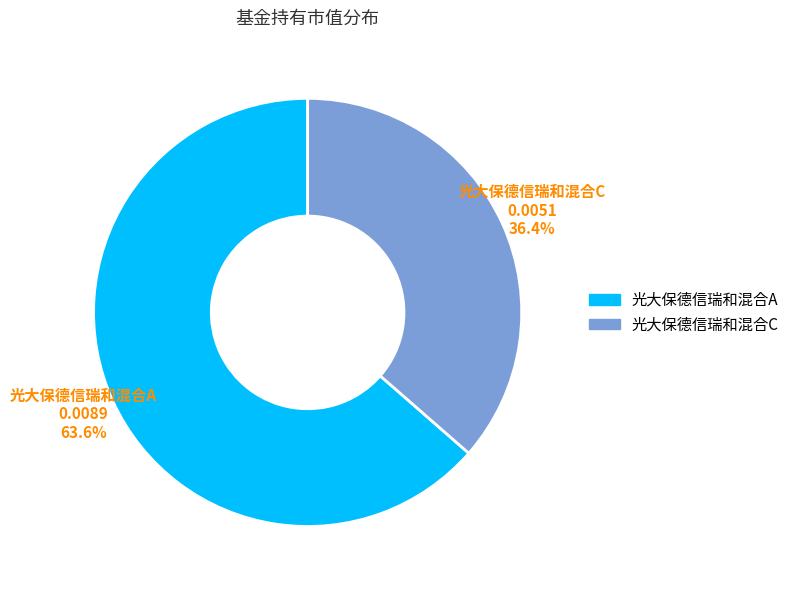

How many slices are in this pie chart?

2